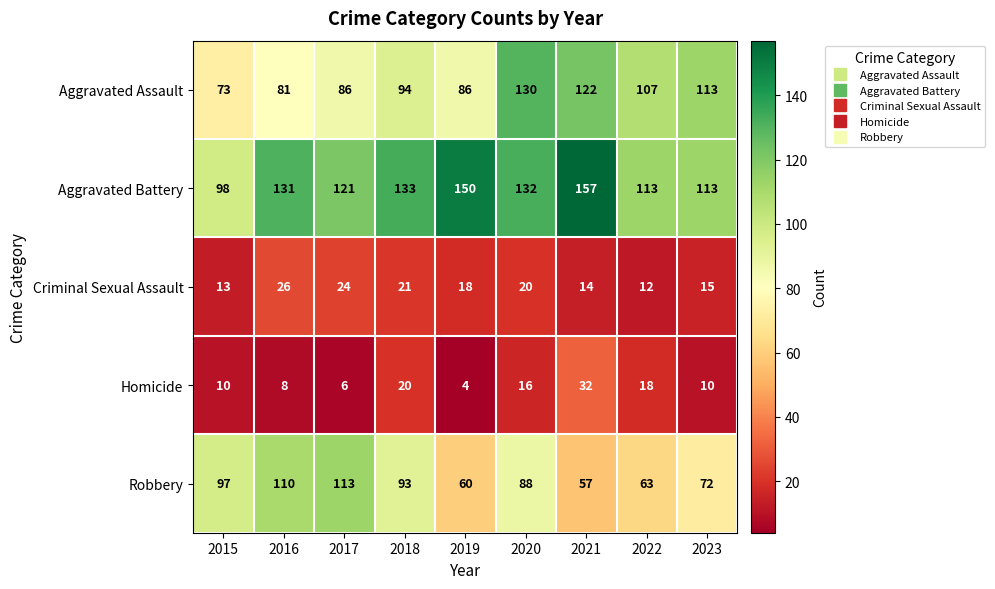

Where is Homicide nearest to the value 18?

2022